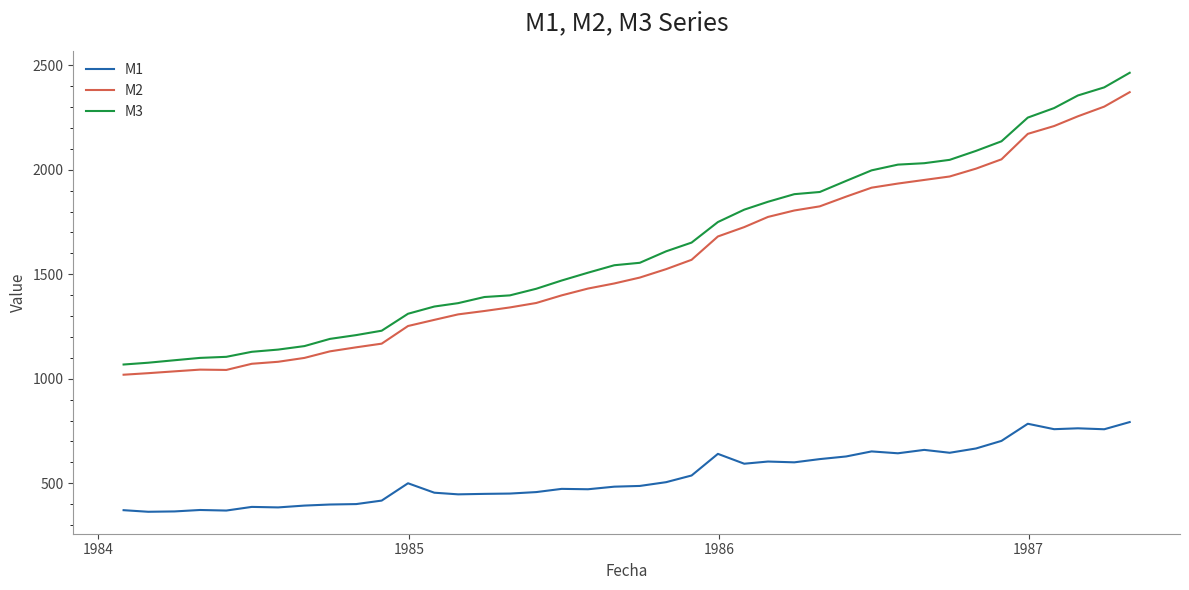

True or false: M3 and M1 cross at least once.

False